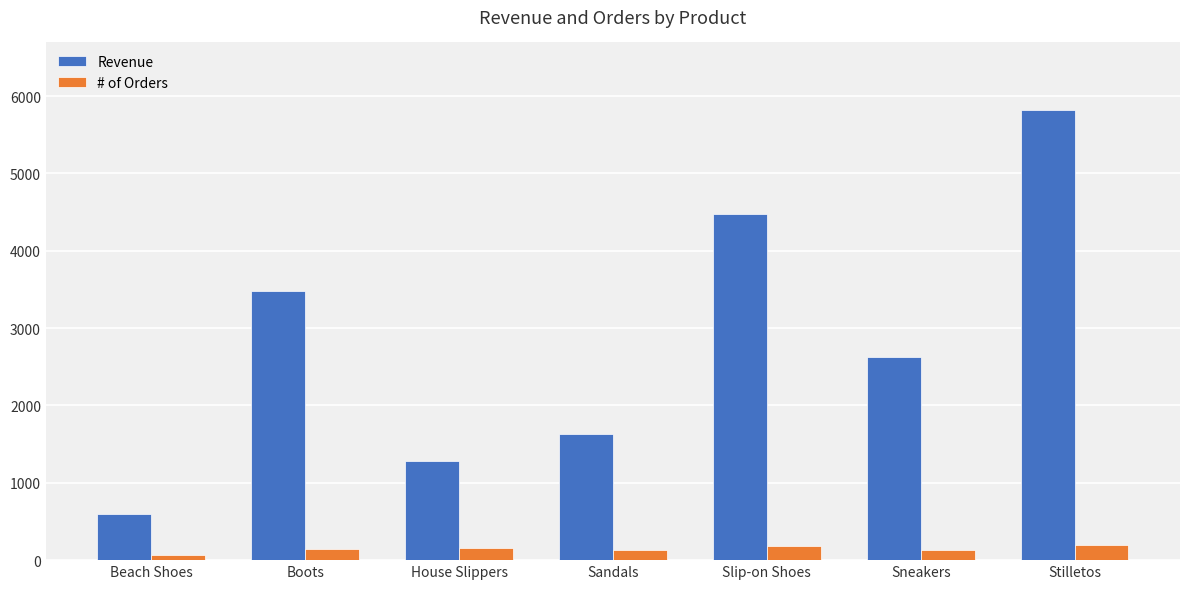

Are the bars grouped side by side (vs. stacked)?

Yes